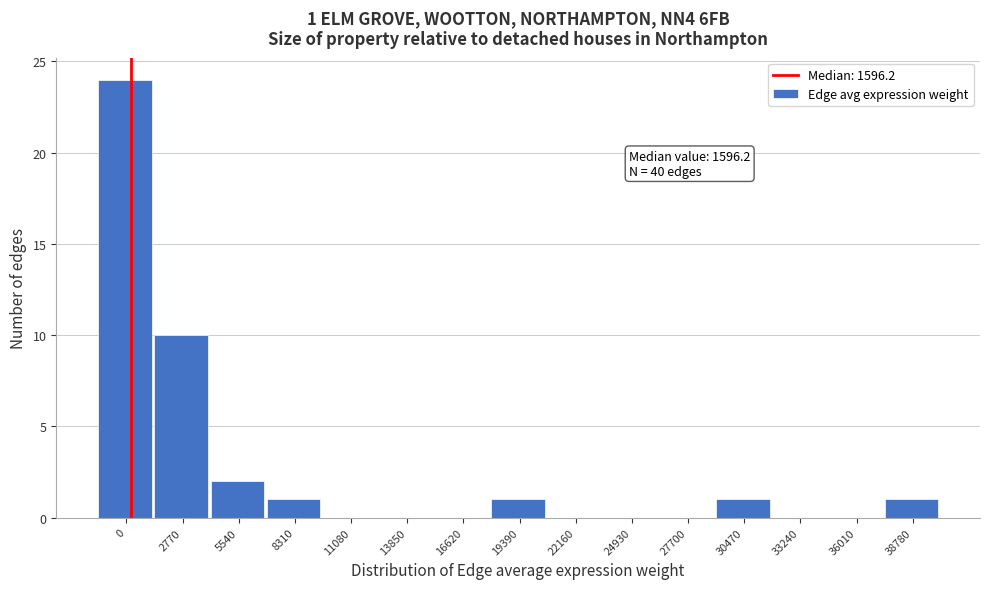

Reading right to left, what are all the values shown in this chart?

38780=1	36010=0	33240=0	30470=1	27700=0	24930=0	22160=0	19390=1	16620=0	13850=0	11080=0	8310=1	5540=2	2770=10	0=24